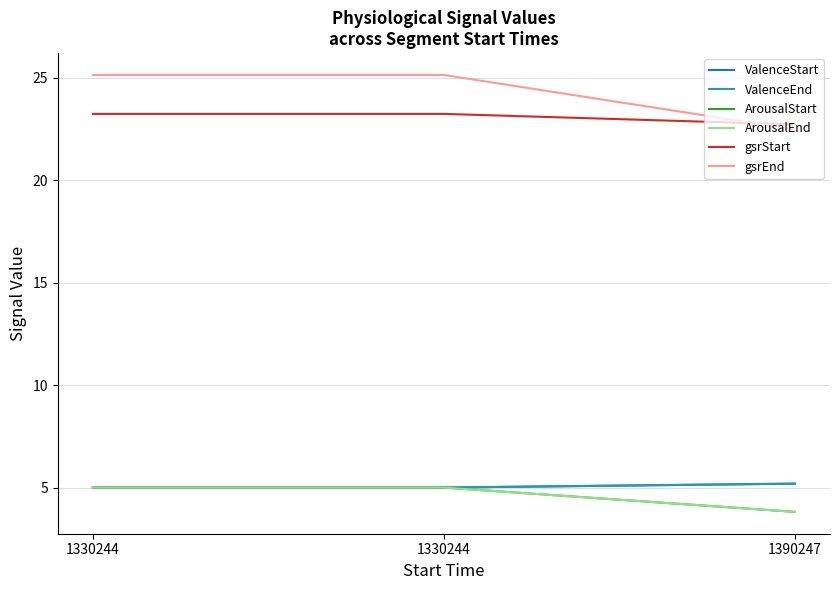

Reading left to right, what are all the values shown in this chart?

ValenceStart: 5.0	5.0	5.2
ValenceEnd: 5.0	5.0	5.2
ArousalStart: 5.0	5.0	3.8
ArousalEnd: 5.0	5.0	3.8
gsrStart: 23.2	23.2	22.7
gsrEnd: 25.1	25.1	22.5